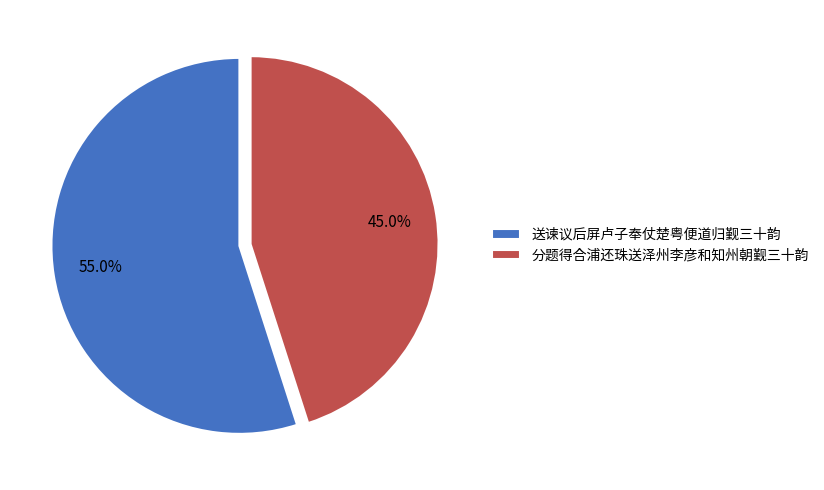

What percentage is NOT represented by 分题得合浦还珠送泽州李彦和知州朝觐三十韵?

55.0%